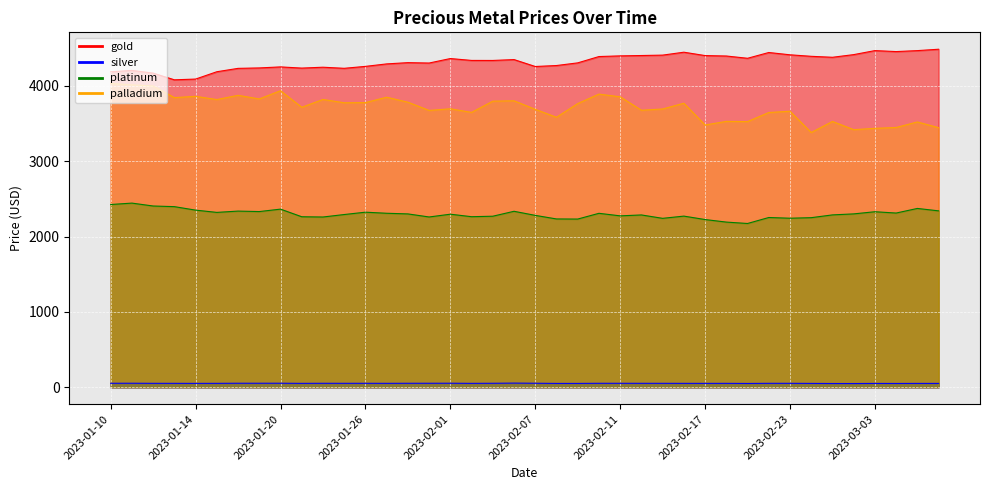

What position from the left is 2023-01-21?

10